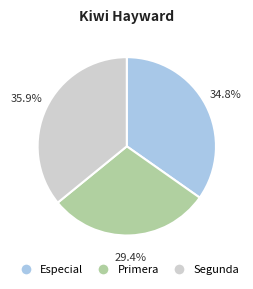

Does any single category account for the majority?

No